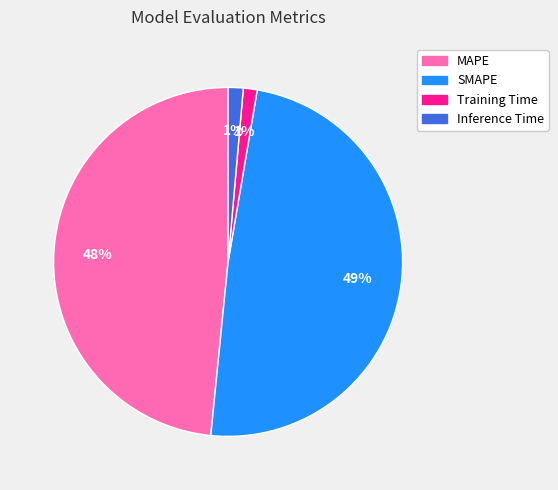

The MAPE slice represents 48% of the pie. True or false?

True